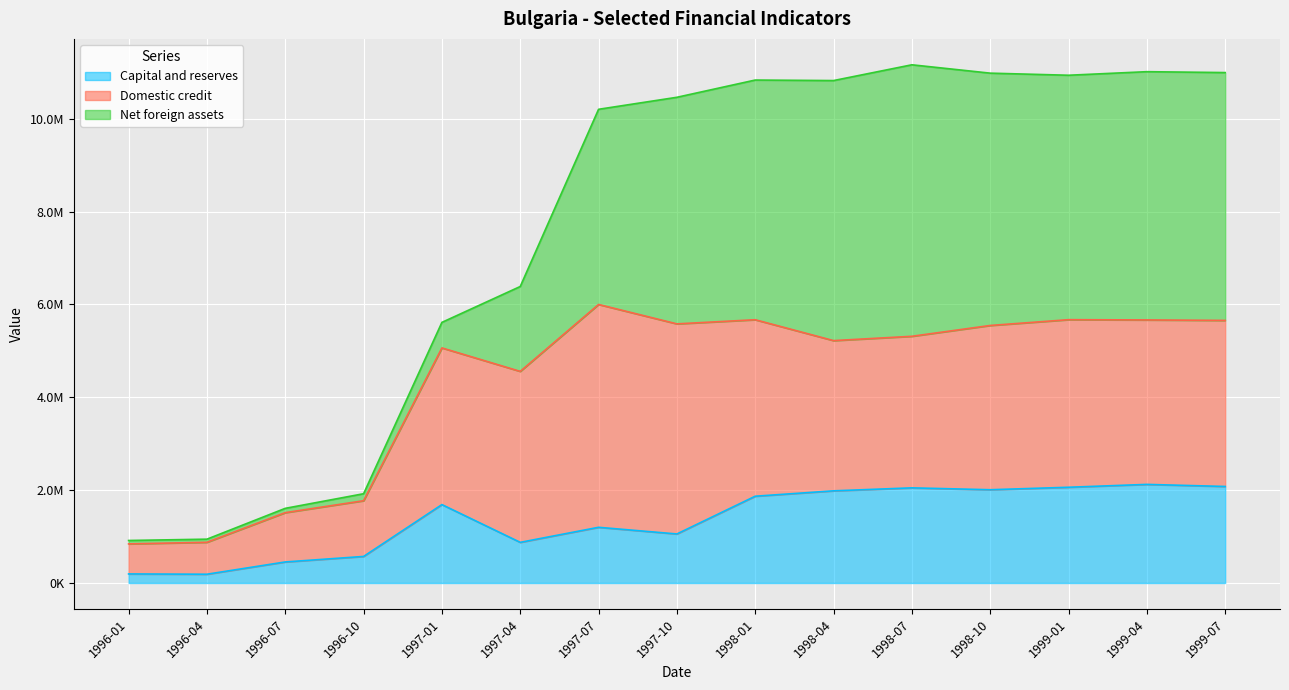

How many lines are shown in the chart?

3